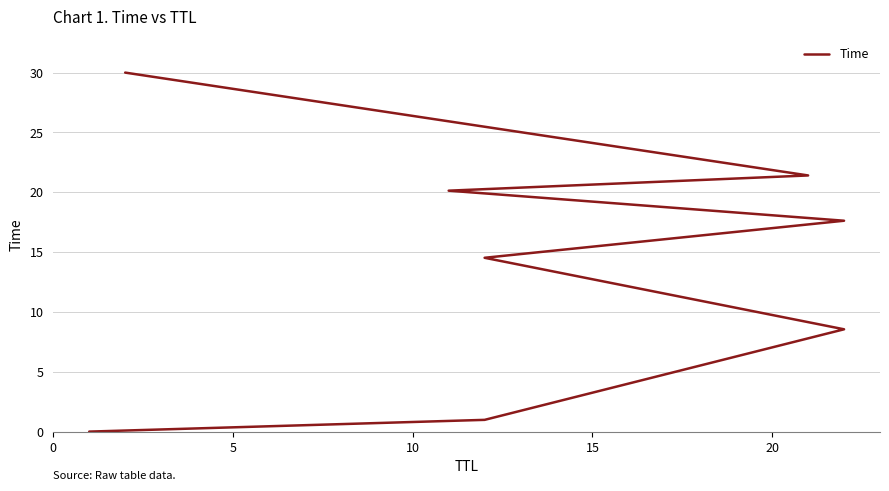

What is the change in value from 0 to 15?

+14.5